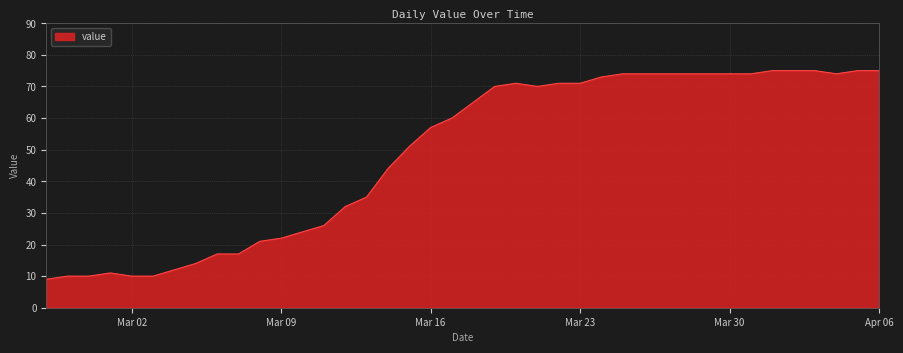

What is the greatest value displayed?

75